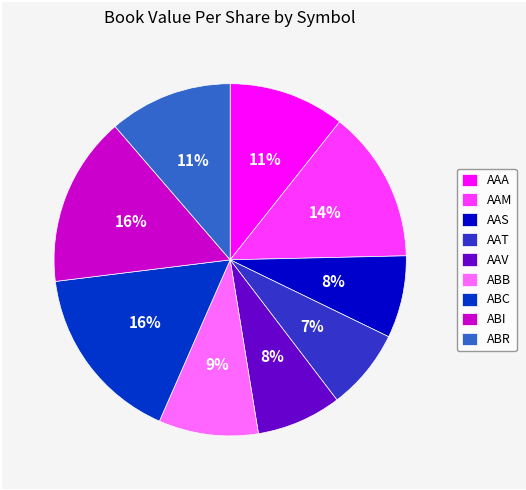

Count the number of slices in the pie.

9